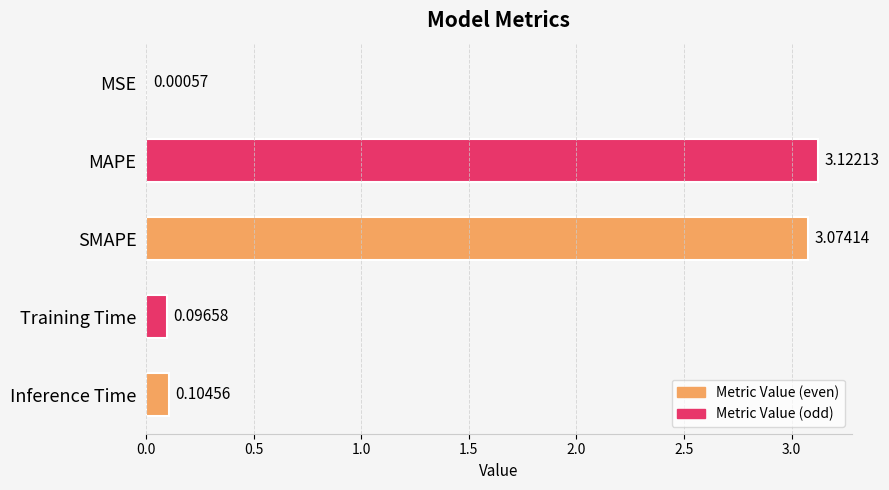

What is the sum of the values at Training Time and MAPE?

3.2